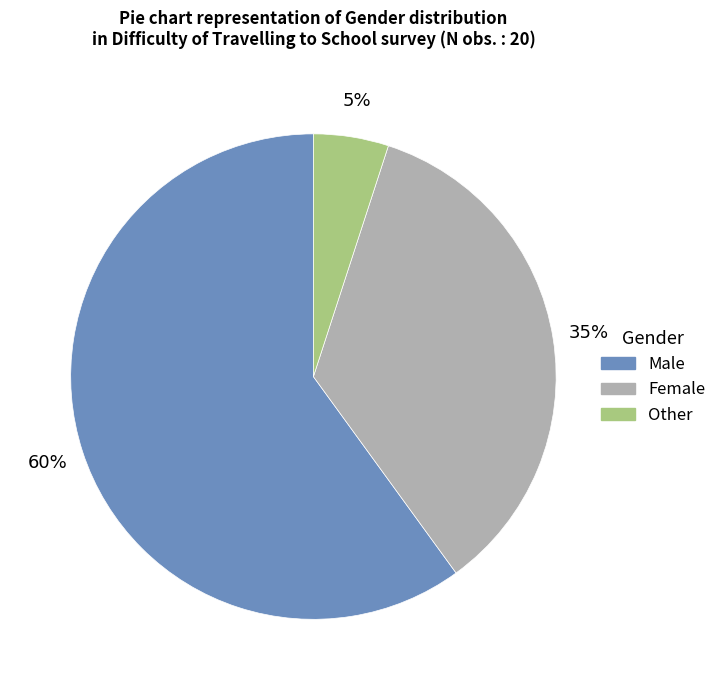

Between Male and Other, which is larger?

Male